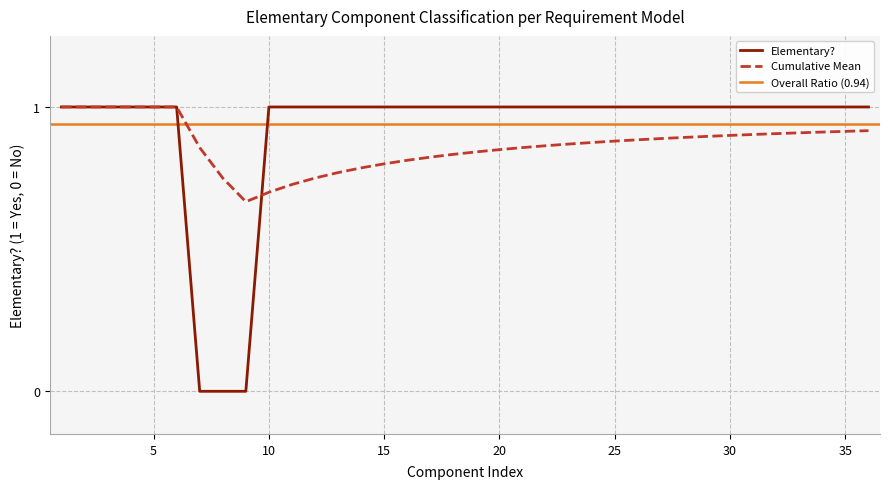

Is it true that the value at 24 is 1?

True